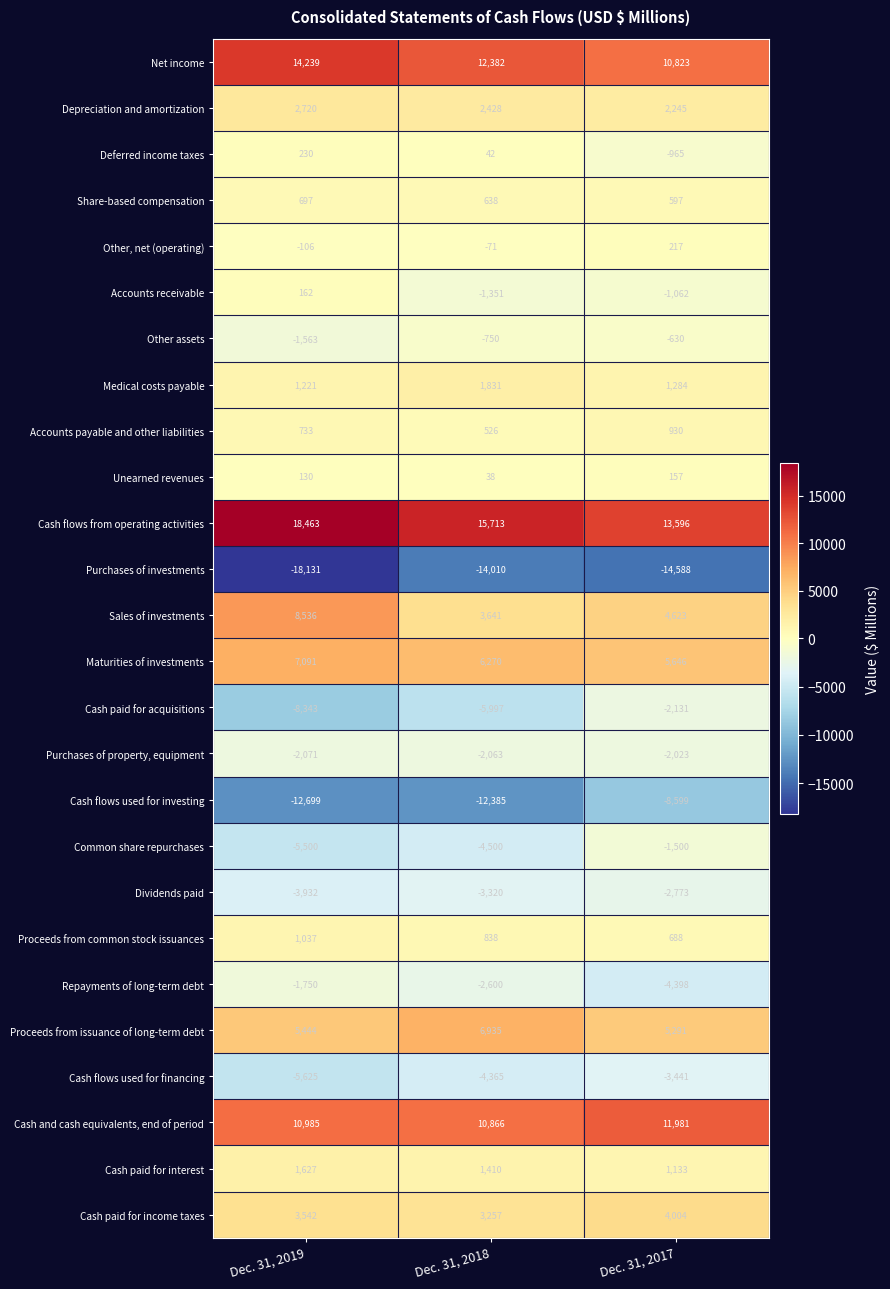

What is the sum of the Maturities of investments values at Dec. 31, 2018 and Dec. 31, 2019?

13361